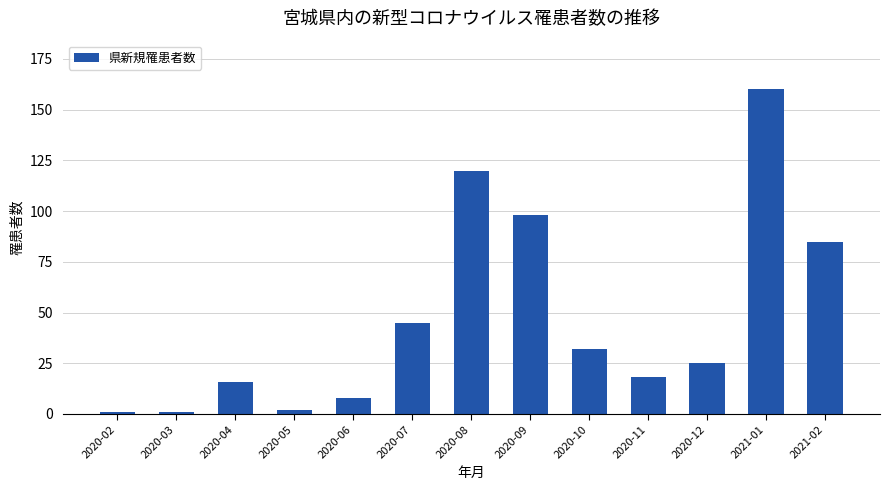

The value at 2020-09 is 98. True or false?

True